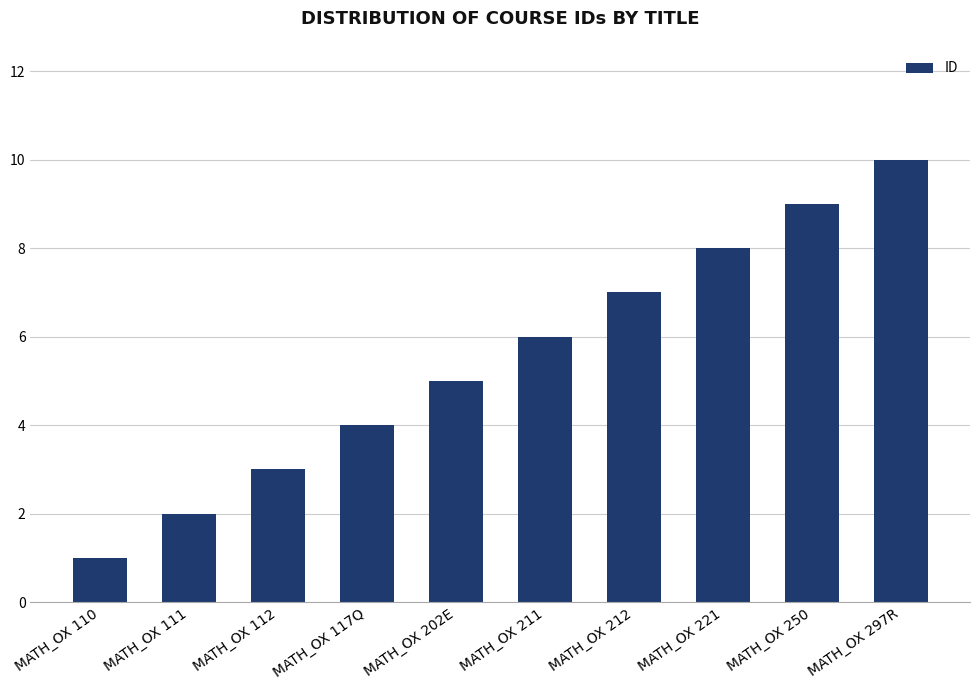

Does the chart contain stacked bars?

No